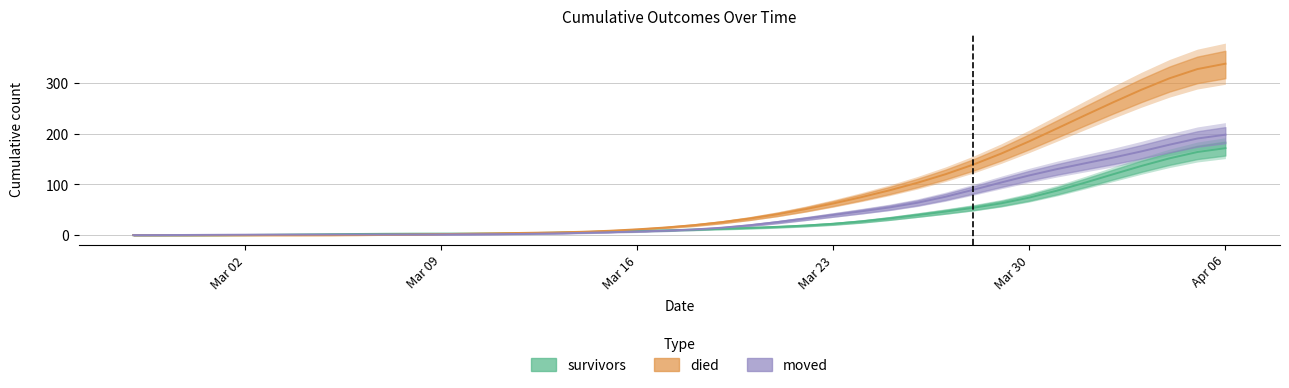

Reading left to right, transcribe all the data shown in this chart.

survivors: 0.0	0.0	0.0	0.1	0.3	0.7	1.3	1.8	2.3	2.6	2.8	3.0	3.1	3.3	3.8	4.8	5.9	7.0	8.1	9.4	10.9	12.5	14.3	16.4	18.9	22.4	27.0	32.9	39.6	46.5	53.9	62.9	74.2	88.0	103.8	120.4	136.6	151.6	164.1	171.7
died: 0.0	0.0	0.0	0.0	0.0	0.0	0.0	0.1	0.3	0.8	1.4	2.0	2.8	3.6	4.5	5.3	6.6	8.6	11.5	15.1	19.6	25.4	32.6	41.2	51.3	62.6	75.0	88.4	103.3	120.2	139.3	161.1	185.3	211.0	236.9	262.4	287.0	309.6	327.8	338.5
moved: 0.1	0.2	0.4	0.6	0.9	1.0	1.1	1.2	1.3	1.3	1.3	1.4	1.7	2.0	2.5	3.3	4.4	5.7	7.1	8.8	11.2	14.6	19.5	25.7	32.7	39.9	47.0	54.7	64.0	75.8	89.6	104.0	117.9	130.5	142.0	153.2	165.3	178.5	190.7	198.3